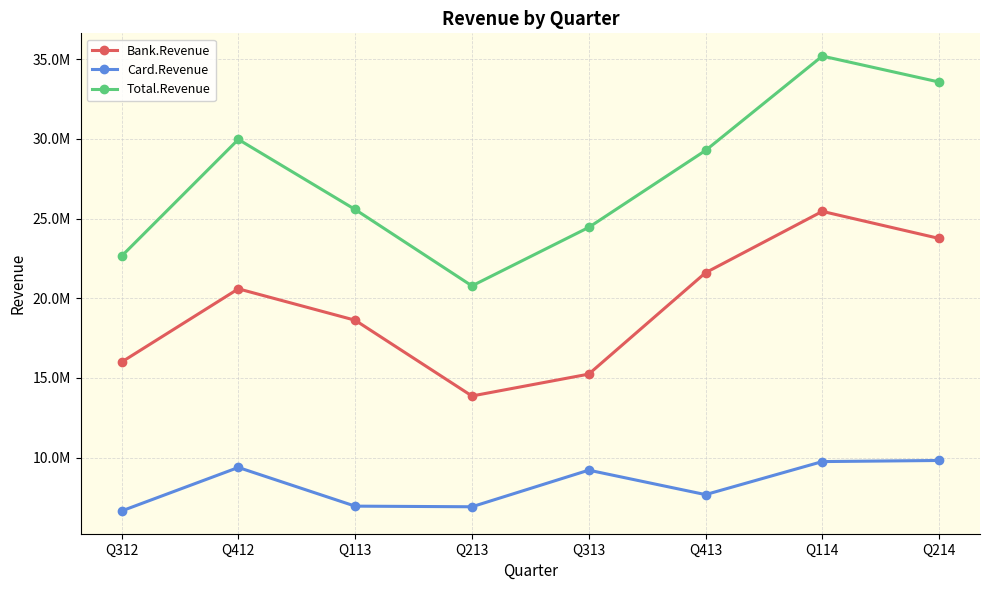

What are all the series names shown in the legend?

Bank.Revenue, Card.Revenue, Total.Revenue